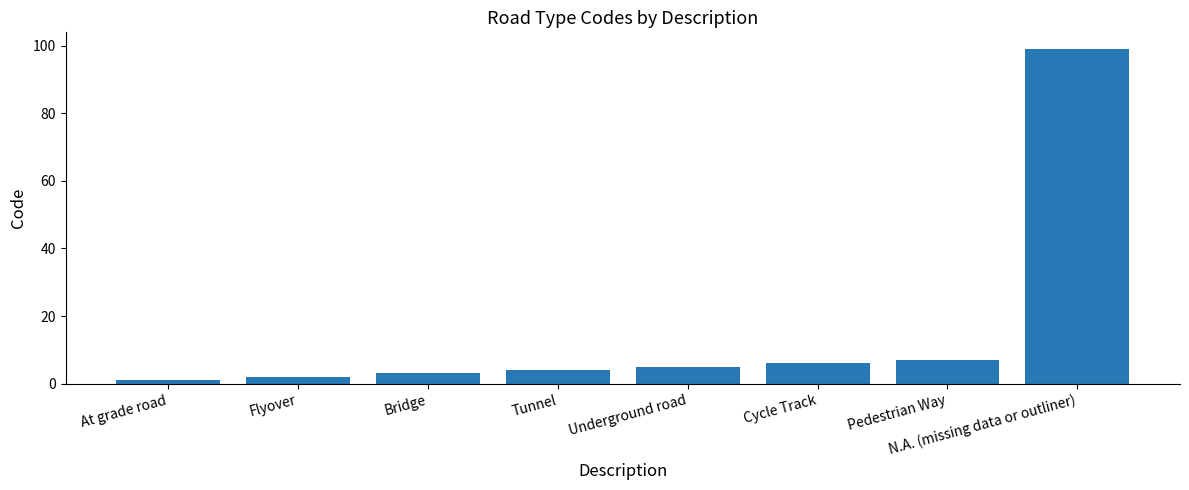

What is the sum of all values?

127